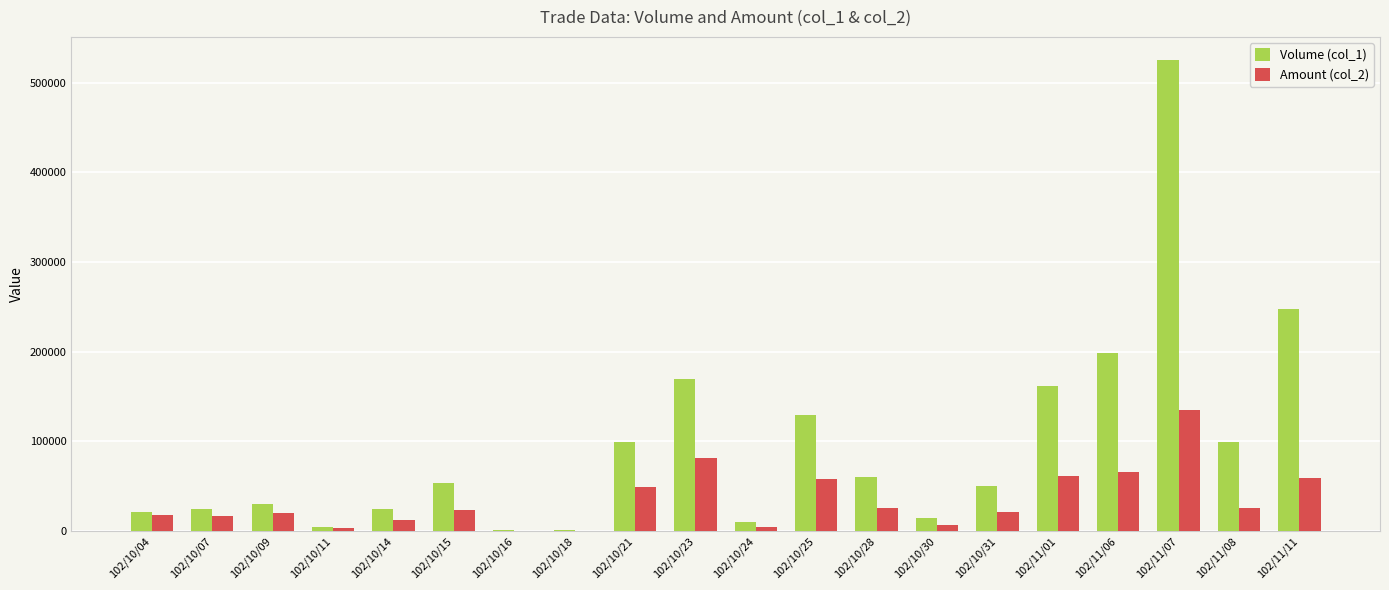

Which category has the highest value across all series?

102/11/07